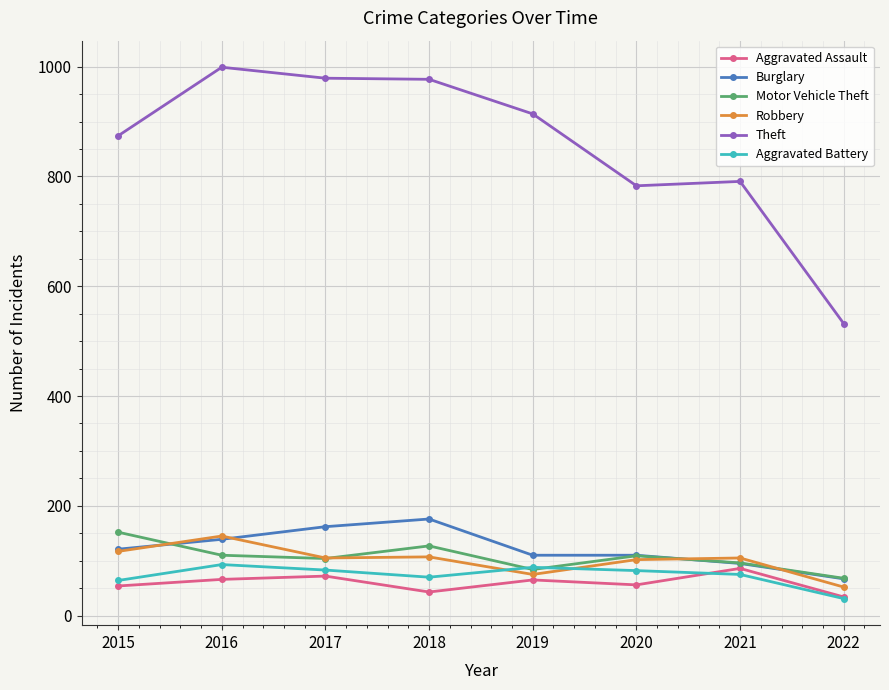

True or false: Robbery has a value of 105 at 2017.

True